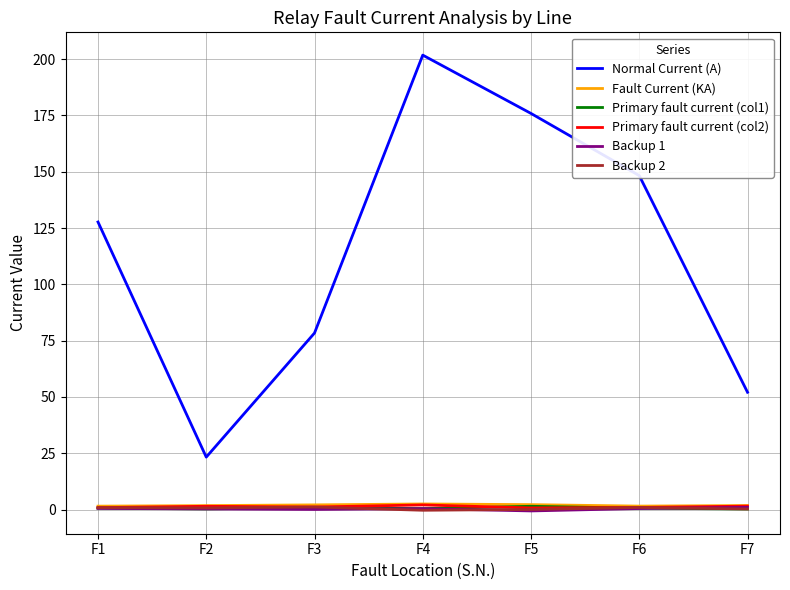

In Primary fault current (col1), how many points are higher than both neighbors (excluding endpoints)?

2